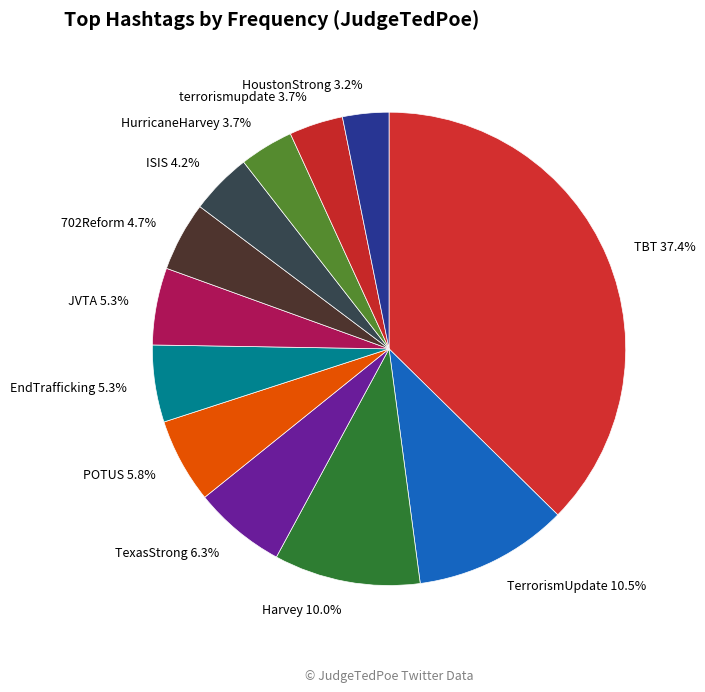

Is there a majority slice in this chart?

No